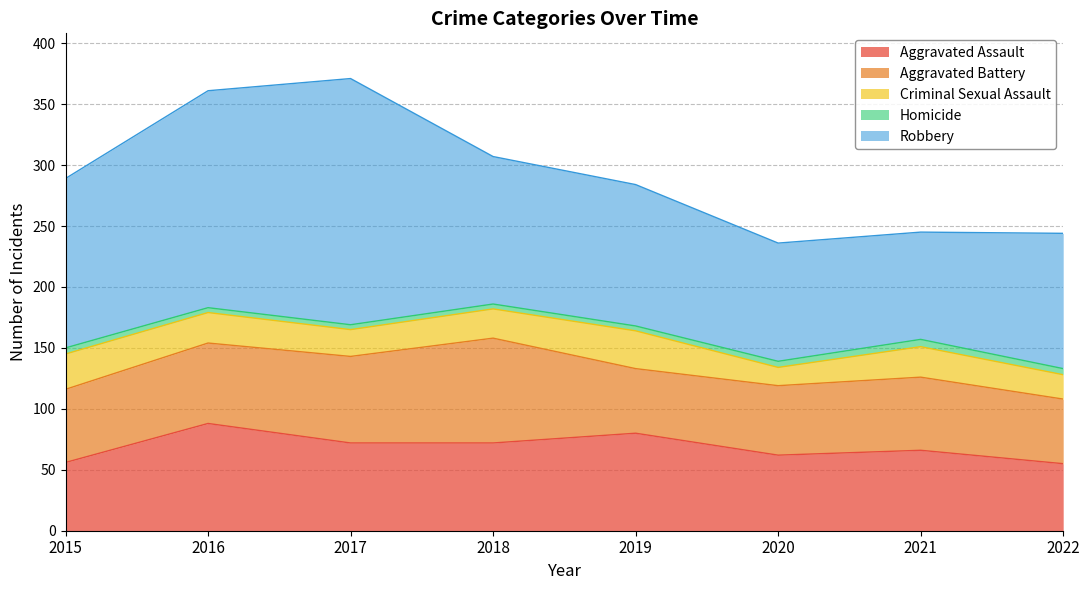

Is the value of Aggravated Battery at 2021 greater than the value of Aggravated Assault at 2020?

No